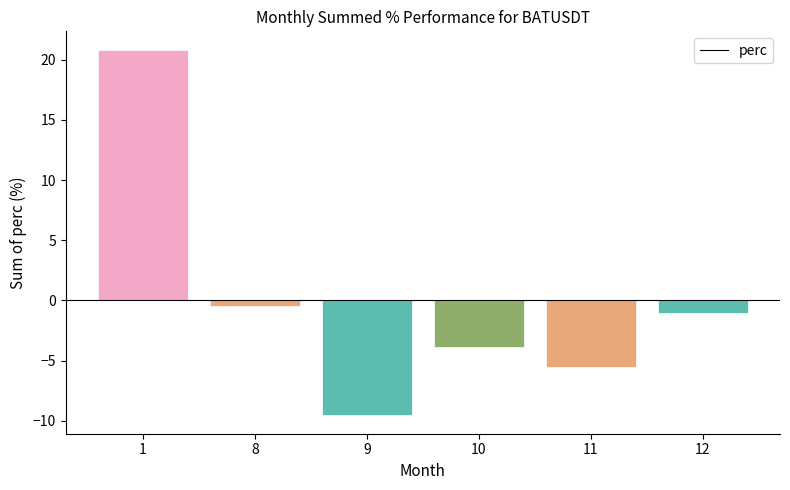

Rank the categories by value from lowest to highest.

9, 11, 10, 12, 8, 1